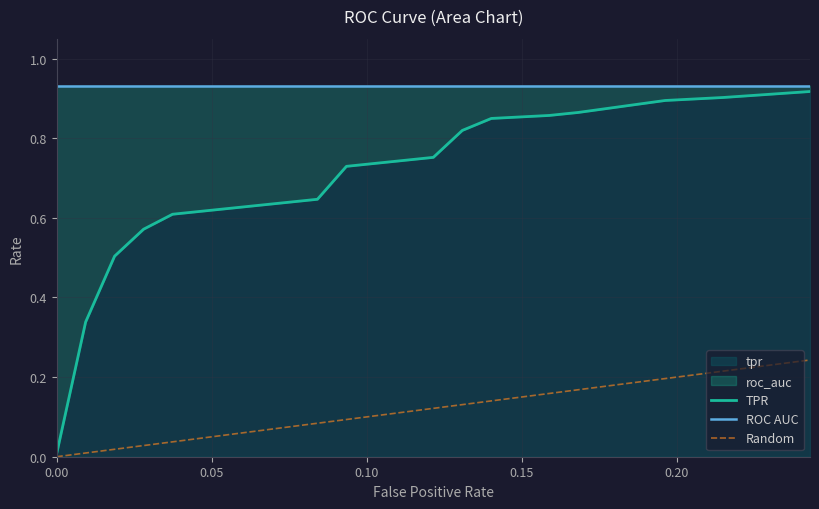

What position from the right is 11?

9